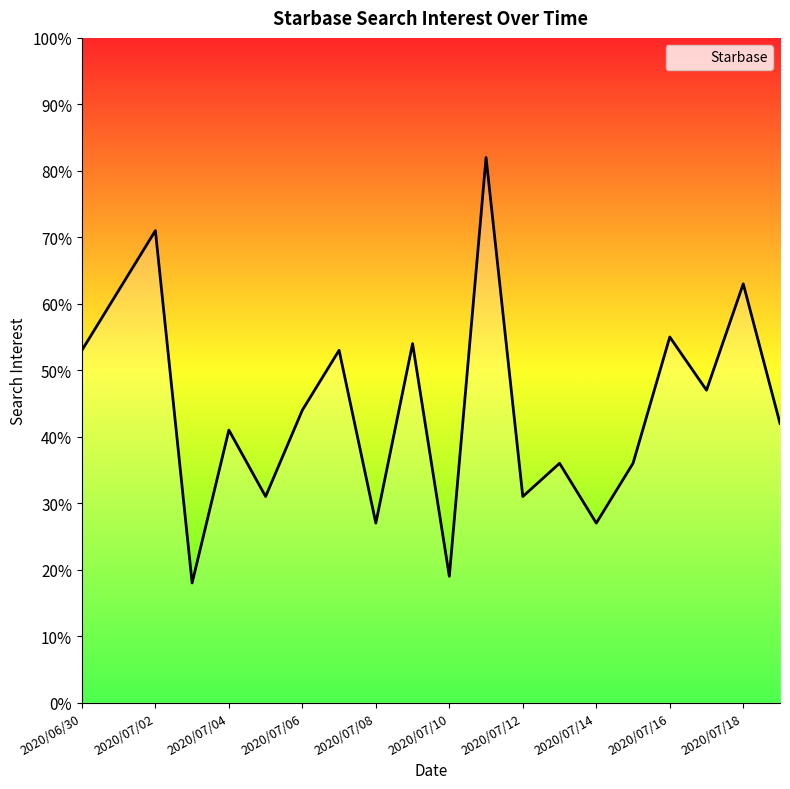

What is the difference between the maximum and minimum values?

64